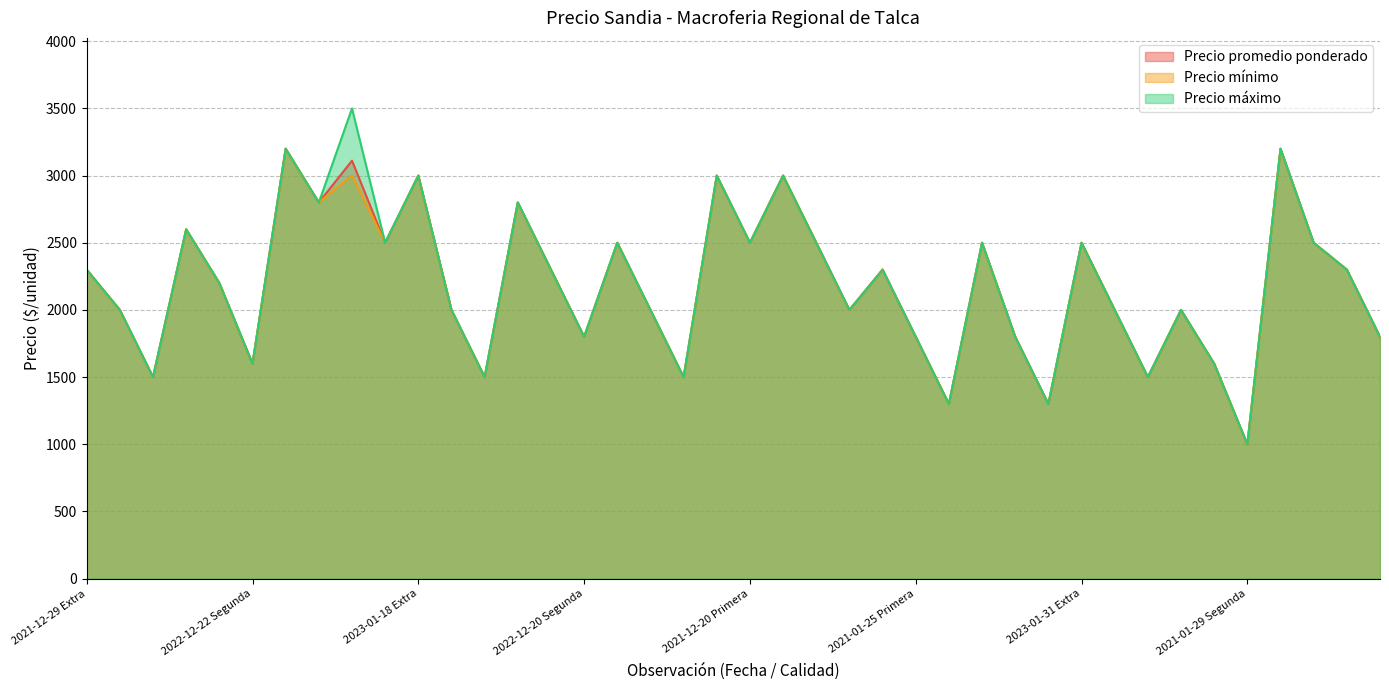

Reading left to right, transcribe all the data shown in this chart.

Precio promedio ponderado: 2021-12-29 Extra=2300	2021-12-29 Primera=2000	2021-12-29 Segunda=1500	2022-12-22 Extra=2600	2022-12-22 Primera=2200	2022-12-22 Segunda=1600	2020-12-21 Extra=3200	2020-12-21 Primera=2800	2023-01-24 Extra=3111	2023-01-24 Primera=2500	2023-01-18 Extra=3000	2023-01-18 Primera=2000	2023-01-18 Segunda=1500	2022-12-20 Extra=2800	2022-12-20 Primera=2300	2022-12-20 Segunda=1800	2022-01-04 Extra=2500	2022-01-04 Primera=2000	2022-01-04 Segunda=1500	2021-12-20 Extra=3000	2021-12-20 Primera=2500	2020-12-29 Extra=3000	2020-12-29 Primera=2500	2020-12-29 Segunda=2000	2021-01-25 Extra=2300	2021-01-25 Primera=1800	2021-01-25 Segunda=1300	2023-02-06 Extra=2500	2023-02-06 Primera=1800	2023-02-06 Segunda=1300	2023-01-31 Extra=2500	2023-01-31 Primera=2000	2023-01-31 Segunda=1500	2021-01-29 Extra=2000	2021-01-29 Primera=1600	2021-01-29 Segunda=1000	2020-12-14 Especial=3200	2020-12-14 Primera=2500	2022-01-11 Extra=2300	2022-01-11 Primera=1800
Precio mínimo: 2021-12-29 Extra=2300	2021-12-29 Primera=2000	2021-12-29 Segunda=1500	2022-12-22 Extra=2600	2022-12-22 Primera=2200	2022-12-22 Segunda=1600	2020-12-21 Extra=3200	2020-12-21 Primera=2800	2023-01-24 Extra=3000	2023-01-24 Primera=2500	2023-01-18 Extra=3000	2023-01-18 Primera=2000	2023-01-18 Segunda=1500	2022-12-20 Extra=2800	2022-12-20 Primera=2300	2022-12-20 Segunda=1800	2022-01-04 Extra=2500	2022-01-04 Primera=2000	2022-01-04 Segunda=1500	2021-12-20 Extra=3000	2021-12-20 Primera=2500	2020-12-29 Extra=3000	2020-12-29 Primera=2500	2020-12-29 Segunda=2000	2021-01-25 Extra=2300	2021-01-25 Primera=1800	2021-01-25 Segunda=1300	2023-02-06 Extra=2500	2023-02-06 Primera=1800	2023-02-06 Segunda=1300	2023-01-31 Extra=2500	2023-01-31 Primera=2000	2023-01-31 Segunda=1500	2021-01-29 Extra=2000	2021-01-29 Primera=1600	2021-01-29 Segunda=1000	2020-12-14 Especial=3200	2020-12-14 Primera=2500	2022-01-11 Extra=2300	2022-01-11 Primera=1800
Precio máximo: 2021-12-29 Extra=2300	2021-12-29 Primera=2000	2021-12-29 Segunda=1500	2022-12-22 Extra=2600	2022-12-22 Primera=2200	2022-12-22 Segunda=1600	2020-12-21 Extra=3200	2020-12-21 Primera=2800	2023-01-24 Extra=3500	2023-01-24 Primera=2500	2023-01-18 Extra=3000	2023-01-18 Primera=2000	2023-01-18 Segunda=1500	2022-12-20 Extra=2800	2022-12-20 Primera=2300	2022-12-20 Segunda=1800	2022-01-04 Extra=2500	2022-01-04 Primera=2000	2022-01-04 Segunda=1500	2021-12-20 Extra=3000	2021-12-20 Primera=2500	2020-12-29 Extra=3000	2020-12-29 Primera=2500	2020-12-29 Segunda=2000	2021-01-25 Extra=2300	2021-01-25 Primera=1800	2021-01-25 Segunda=1300	2023-02-06 Extra=2500	2023-02-06 Primera=1800	2023-02-06 Segunda=1300	2023-01-31 Extra=2500	2023-01-31 Primera=2000	2023-01-31 Segunda=1500	2021-01-29 Extra=2000	2021-01-29 Primera=1600	2021-01-29 Segunda=1000	2020-12-14 Especial=3200	2020-12-14 Primera=2500	2022-01-11 Extra=2300	2022-01-11 Primera=1800